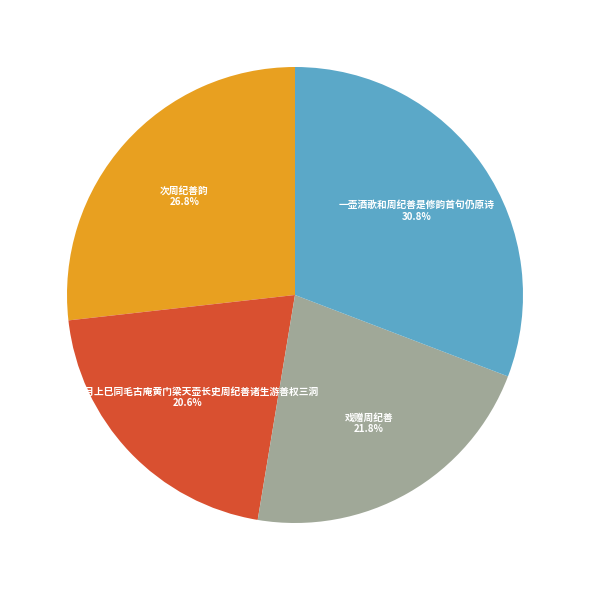

Which slice is the largest?

一壶酒歌和周纪善是修韵首句仍原诗